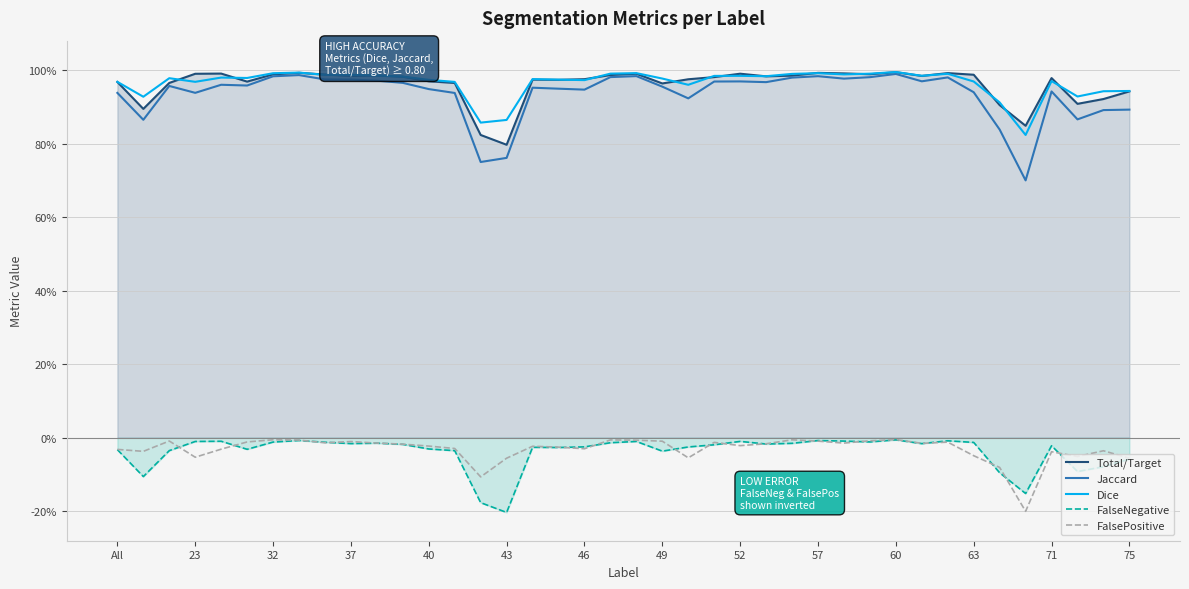

Which series has the largest range (max minus min)?

Jaccard